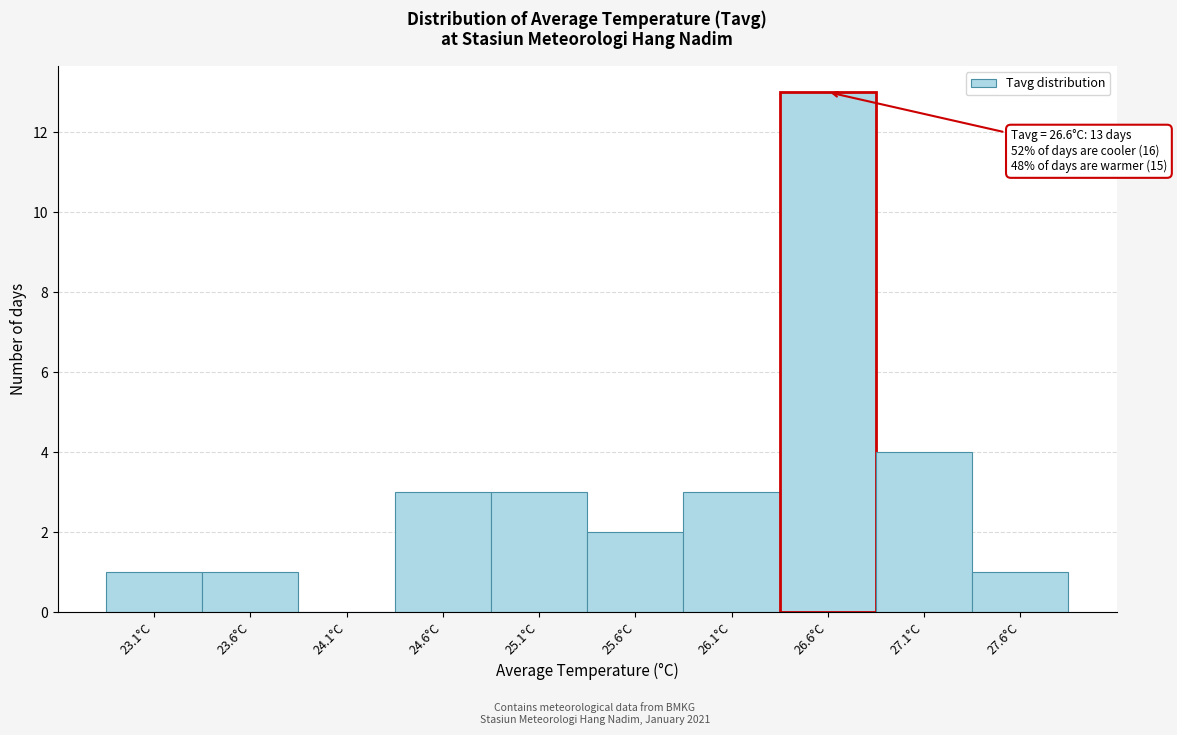

Which range on the x-axis has the tallest bar?

26.35 to 26.85